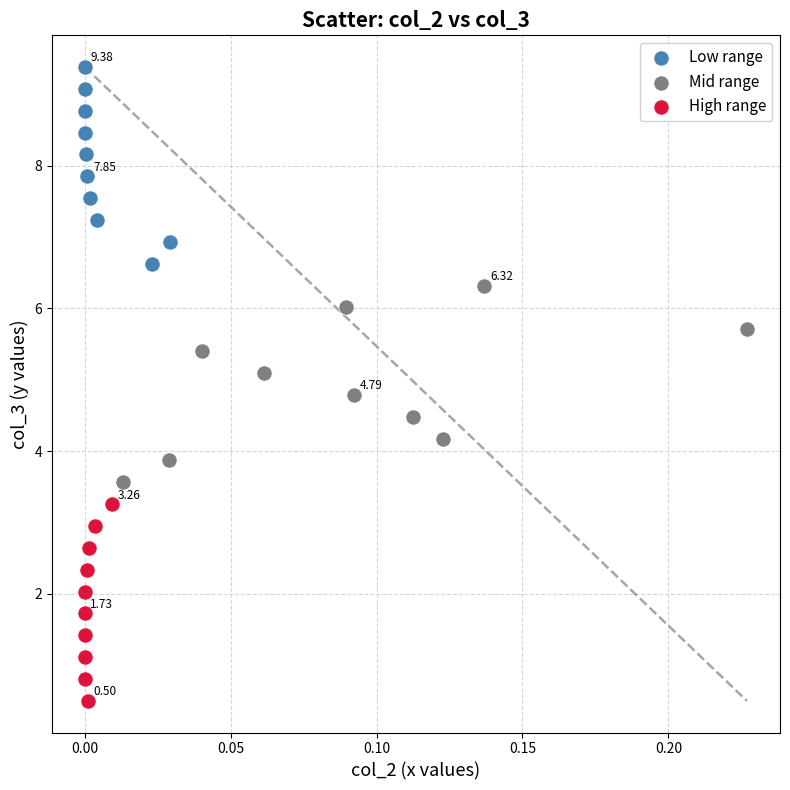

Which series contains the highest Y value?

Low range